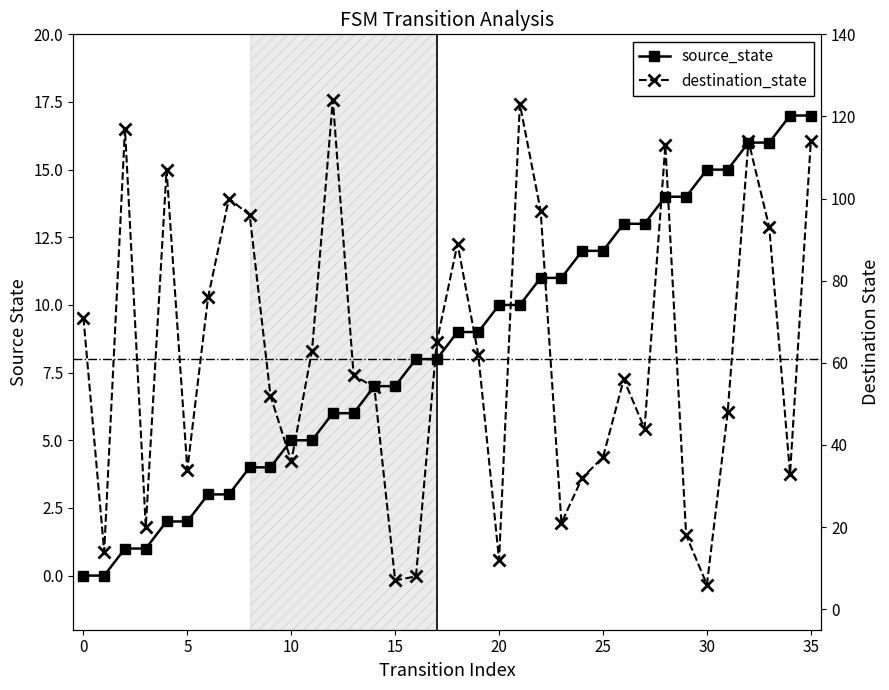

True or false: destination_state has a value of 105 at 17.

False